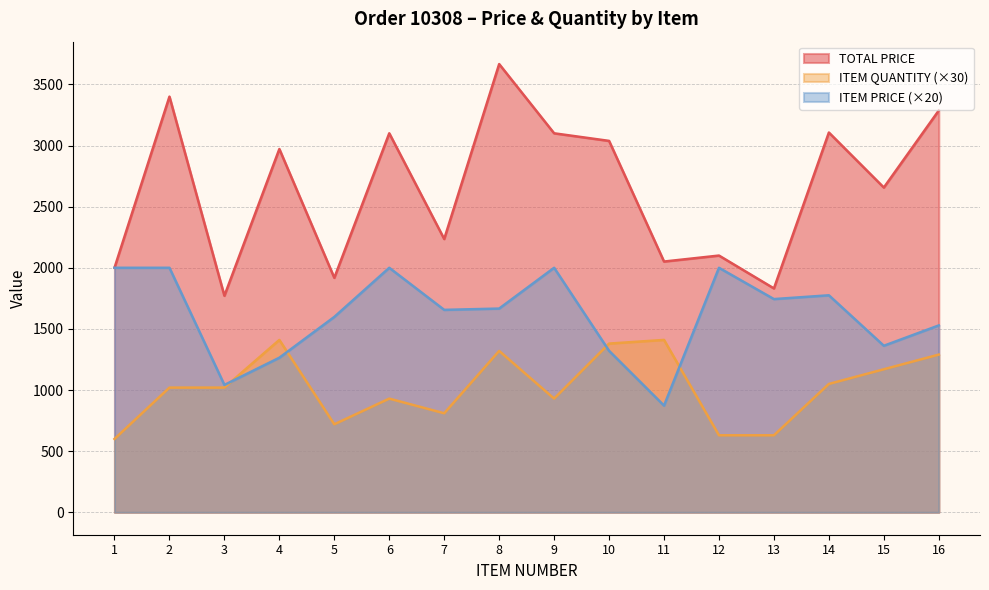

Where does the ITEM QUANTITY series first go above 1020?

4